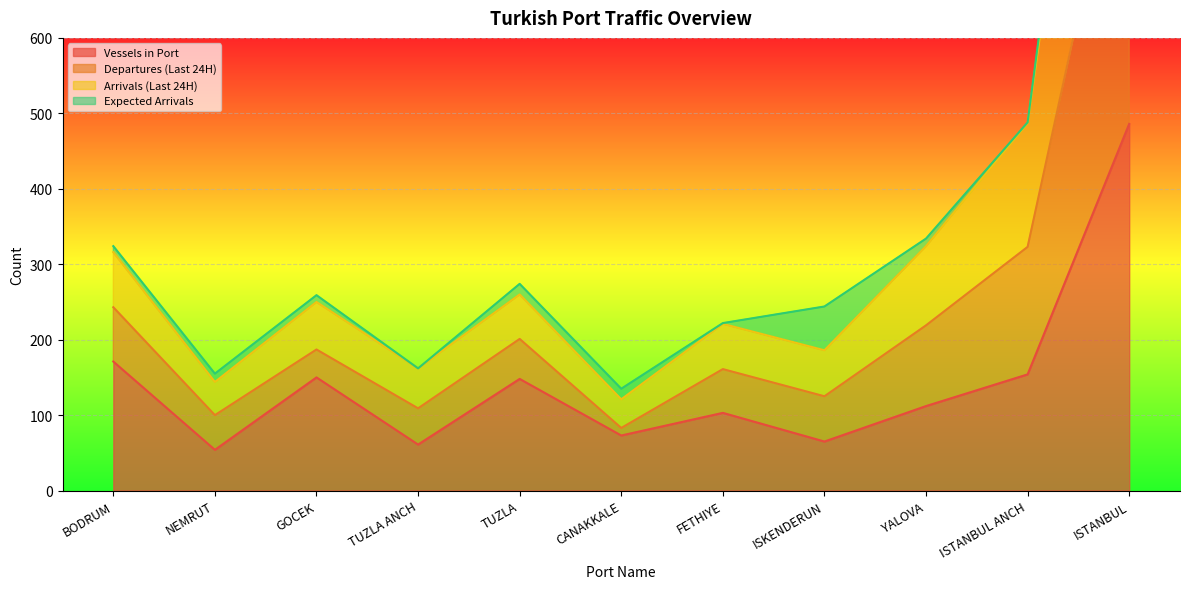

Read the Vessels in Port value at CANAKKALE.

73